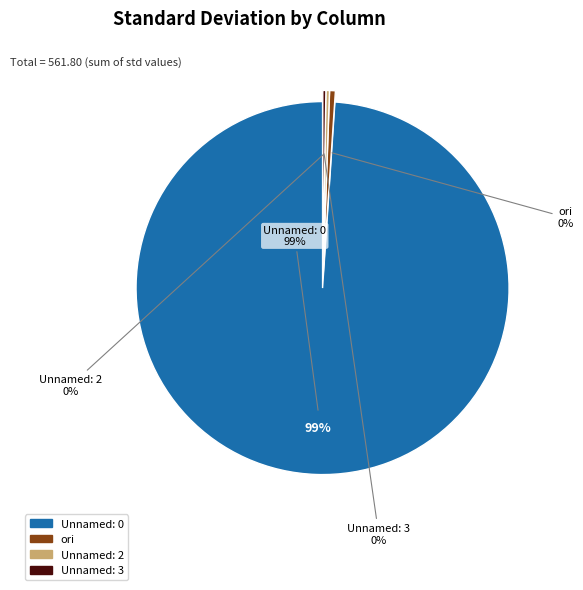

What percentage do Unnamed: 3 and Unnamed: 2 together represent?

0.6%